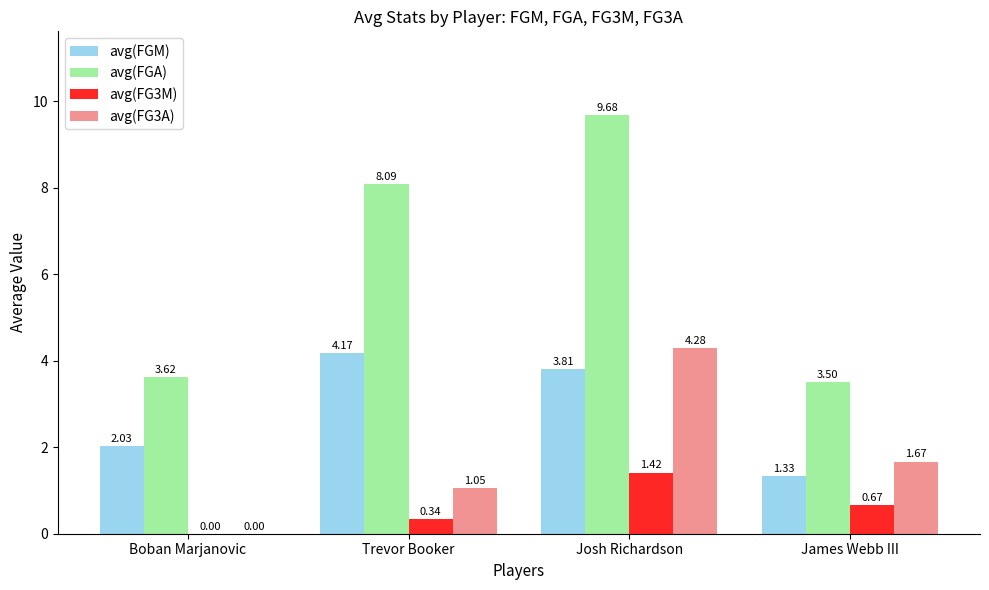

Count the avg(FG3M) values in the range 0 to 1.

3